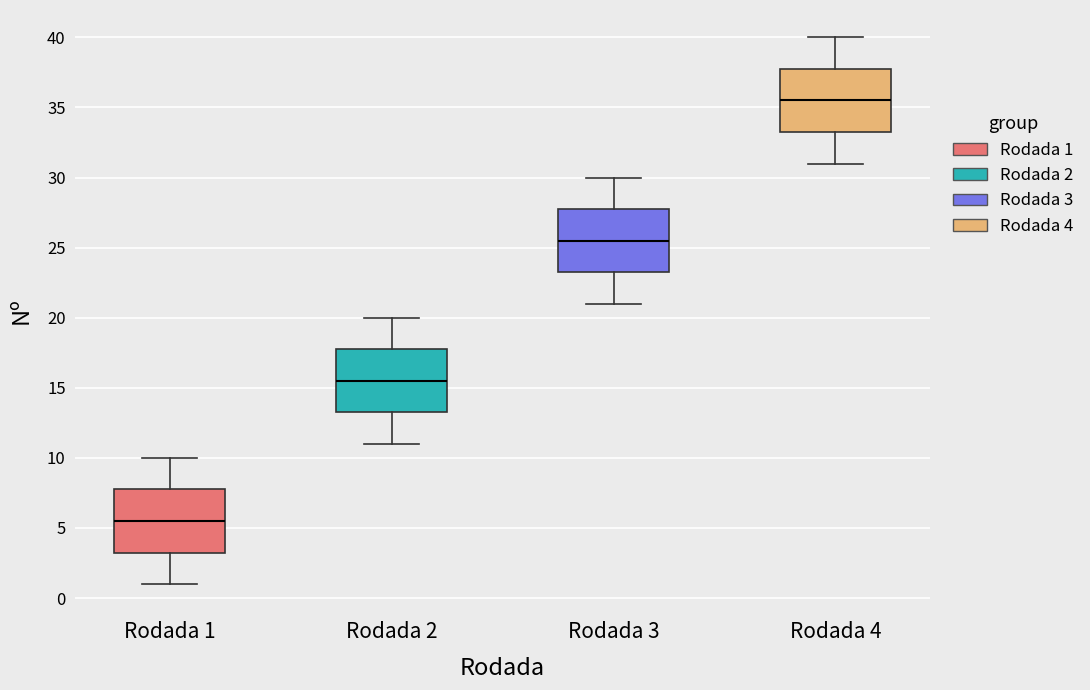

Reading left to right, transcribe this box plot: for each box, give where its median line is, the range the box spans, and where its two whiskers end, as read against the y-axis. The values are not printed on the chart, so give them approximately, as read against the axis.

Rodada 1: median 5.5, box 3.5 to 8.0, whiskers 1.0 to 10.0
Rodada 2: median 15.5, box 13.5 to 18.0, whiskers 11.0 to 20.0
Rodada 3: median 25.5, box 23.5 to 28.0, whiskers 21.0 to 30.0
Rodada 4: median 35.5, box 33.5 to 38.0, whiskers 31.0 to 40.0